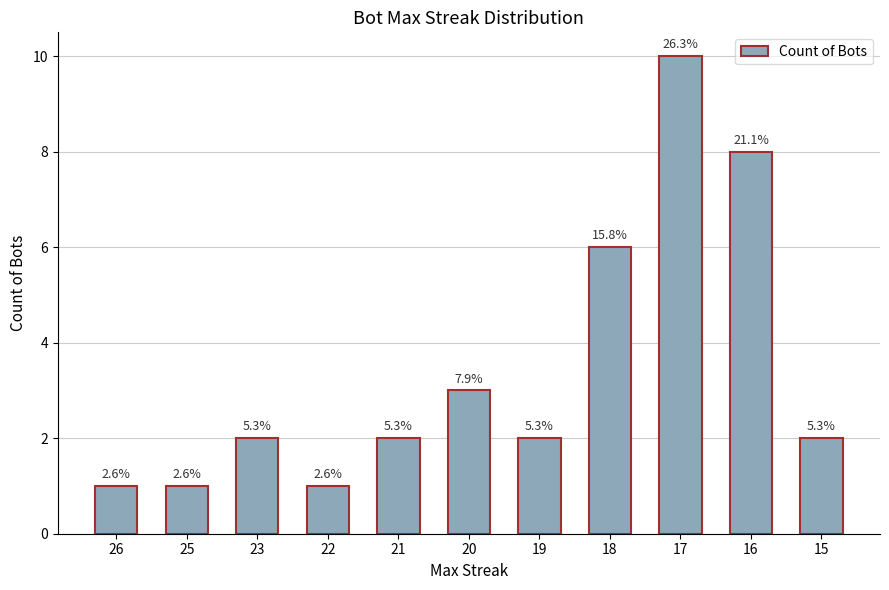

What is the minimum value shown in the chart?

1